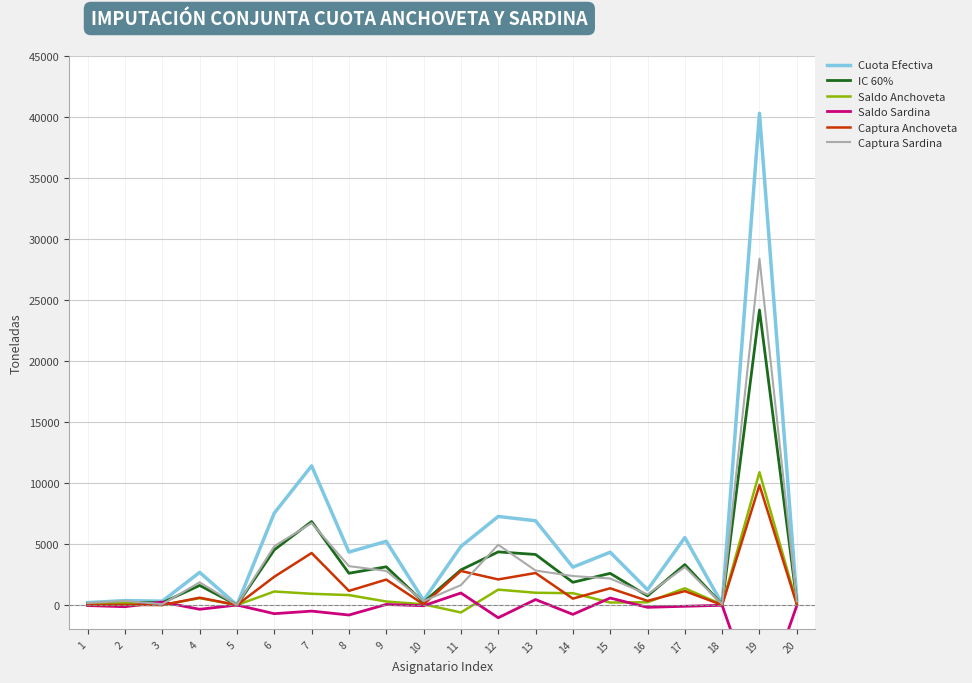

The value of Saldo Anchoveta at 4 is 219.4. True or false?

False